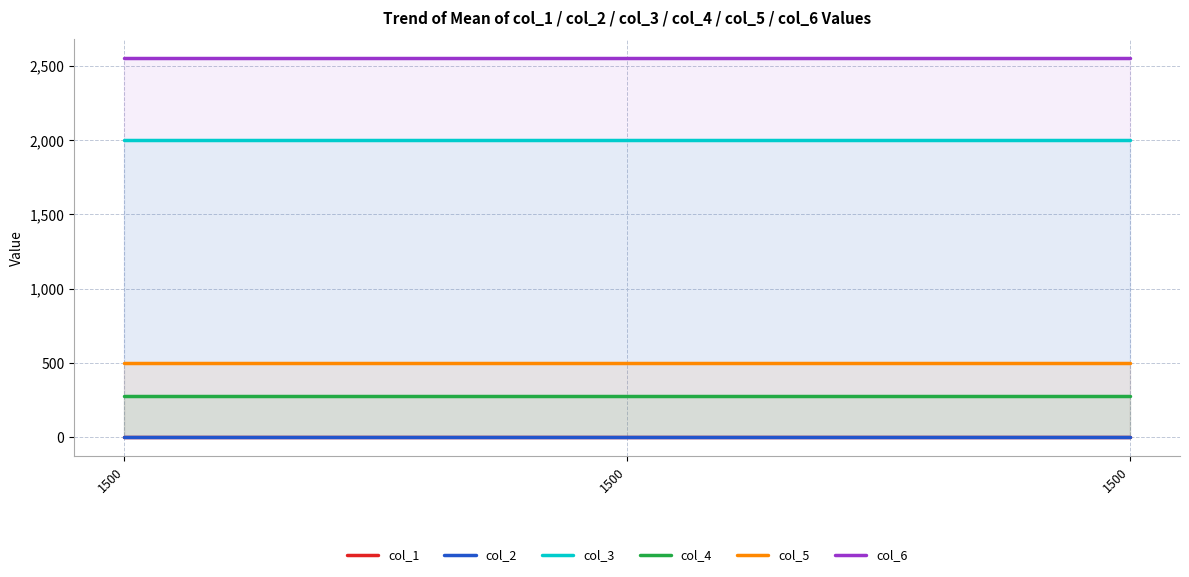

Where is col_3 nearest to the value 2000?

1500